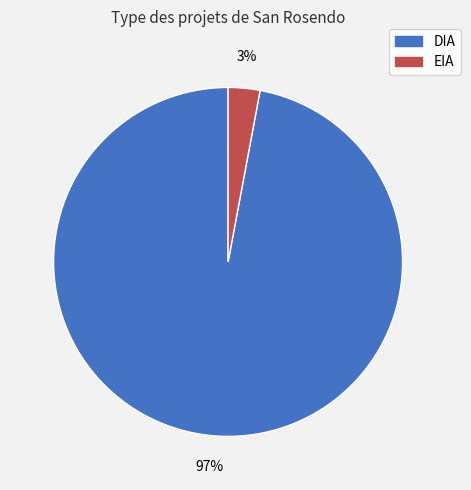

The DIA slice represents 97% of the pie. True or false?

True